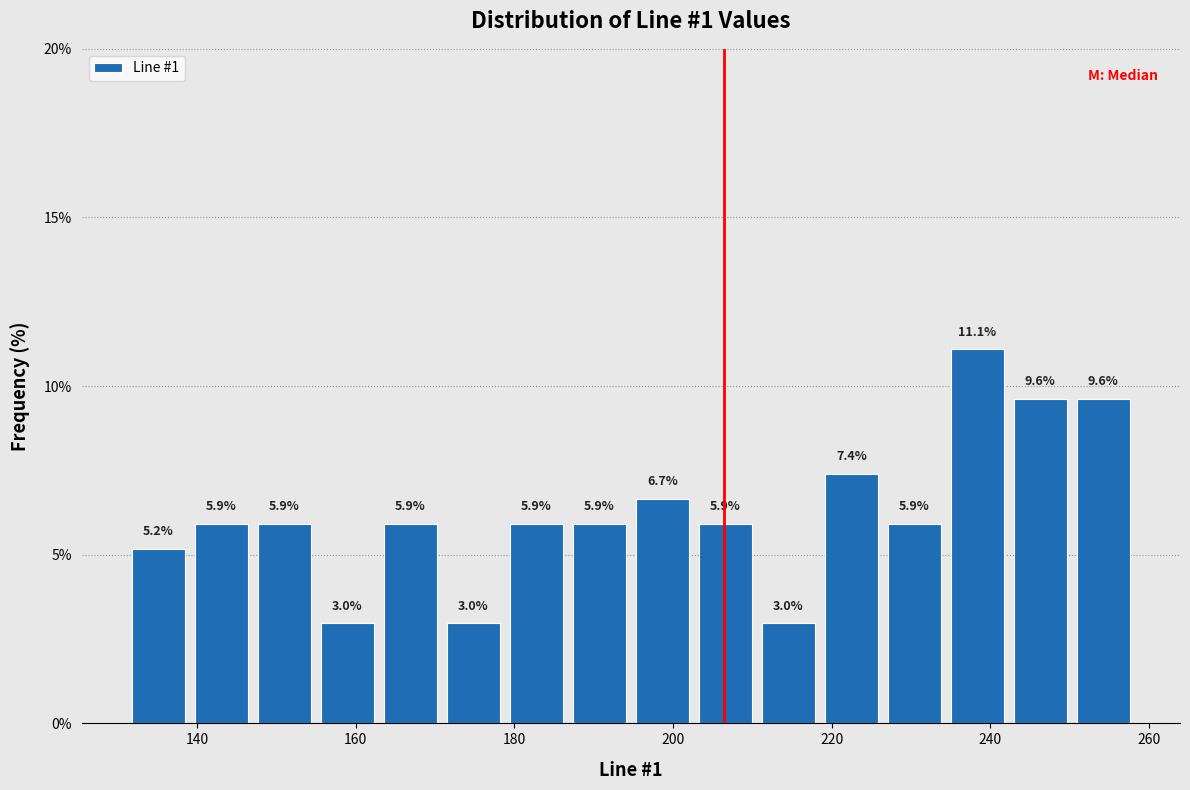

Read against the x-axis, roughly where is the centre of the tallest bar?

238